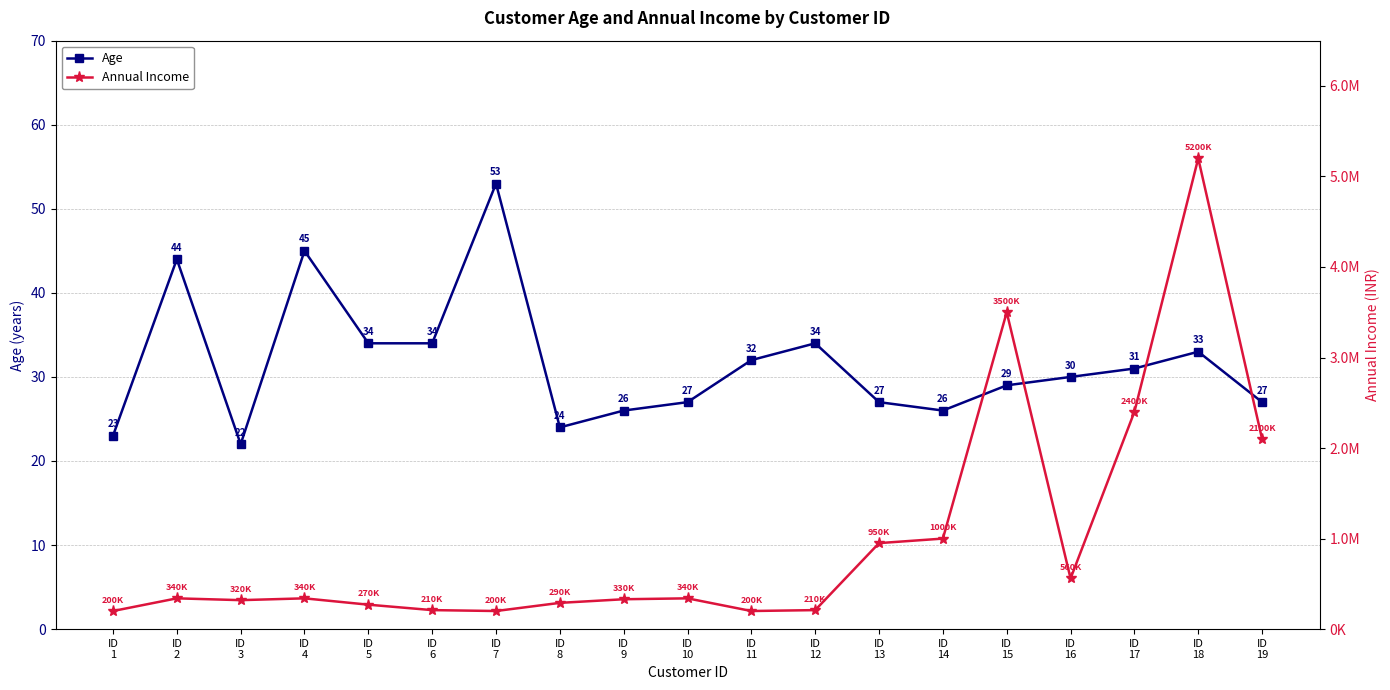

Where is the first local minimum for Annual Income?

ID
3